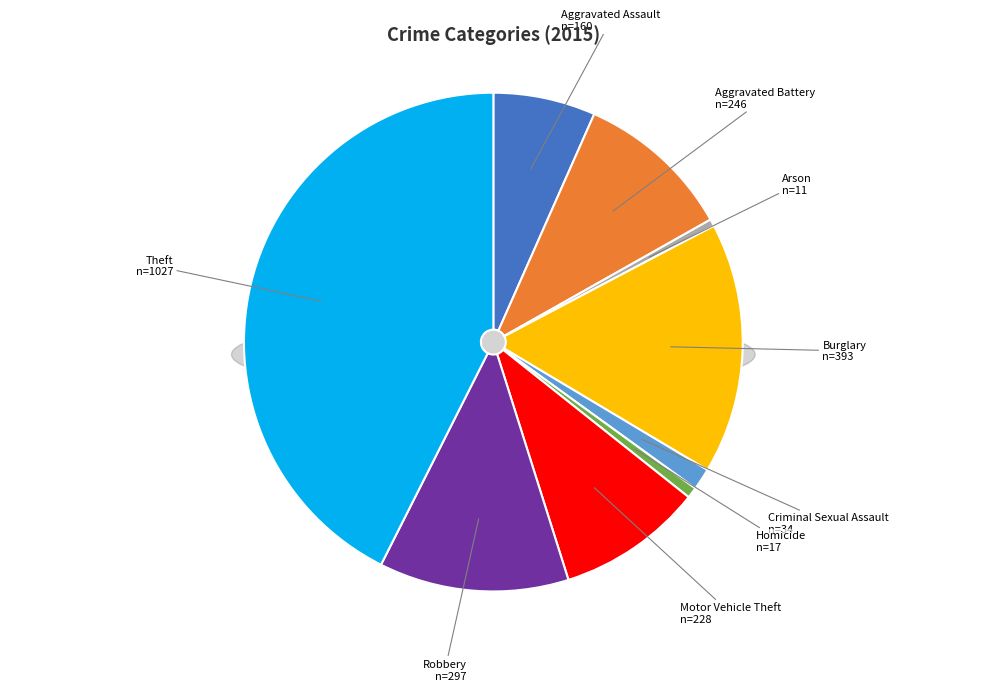

Combined, what portion of the pie is Arson and Motor Vehicle Theft?

9.9%